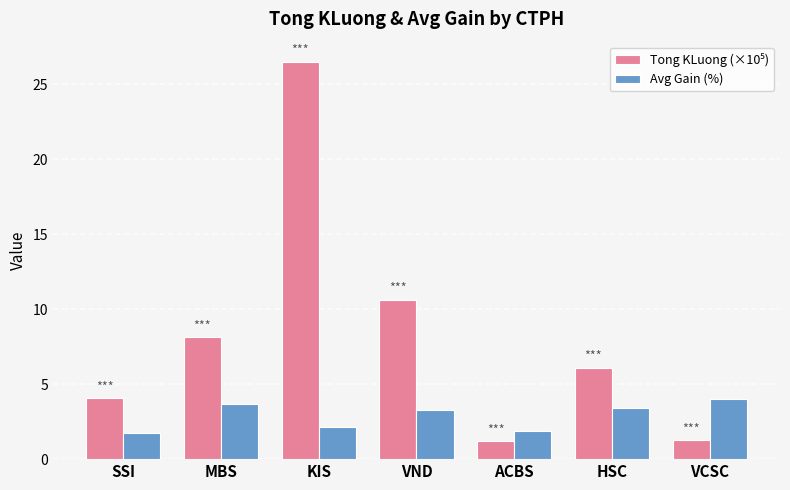

What is the total value across all series at VND?

13.9